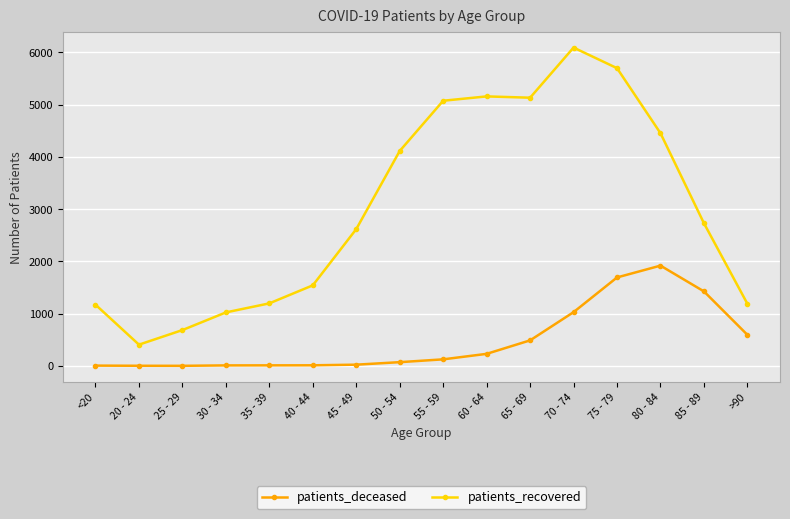

Which category has the highest value in the patients_deceased series?

80 - 84